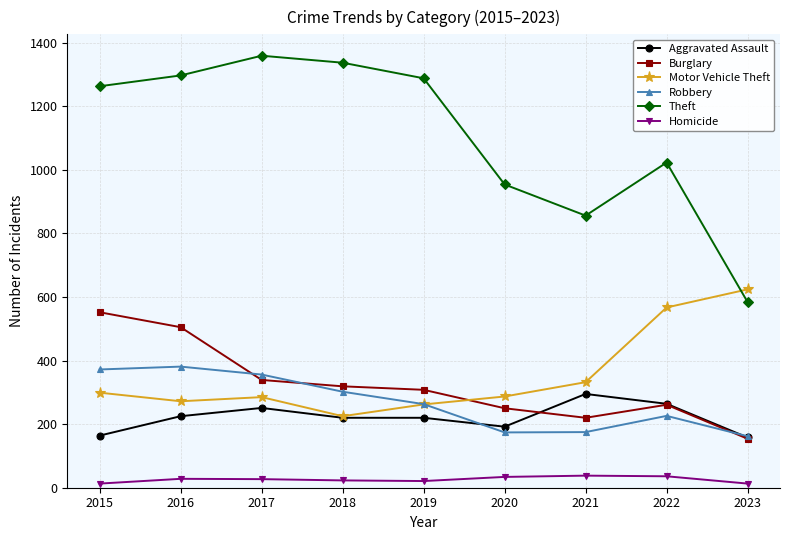

What is the difference between the highest and lowest values at 2021?

818